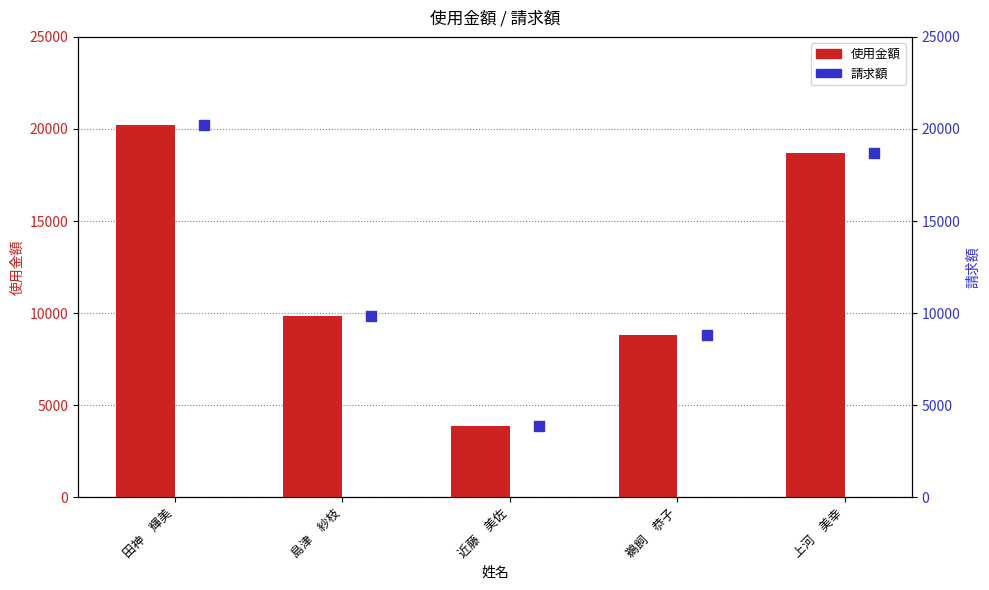

Which series contains the highest Y value?

使用金額